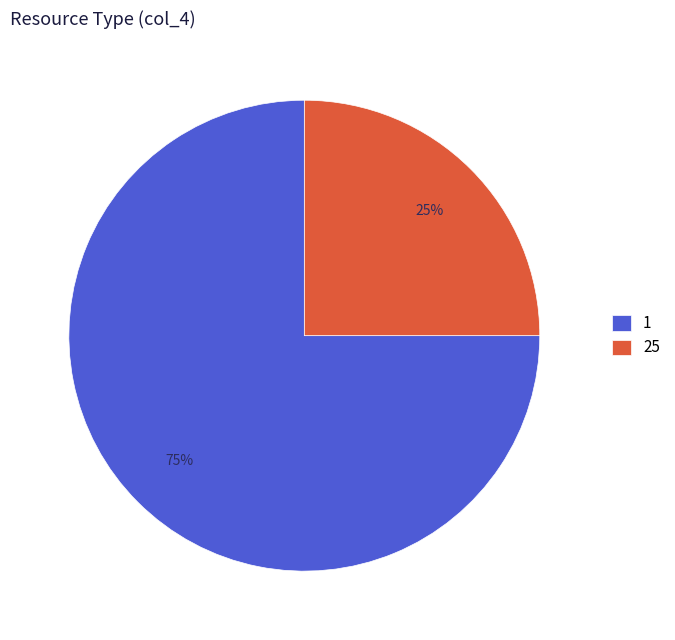

Is it true that 1 is 75% of the pie?

True